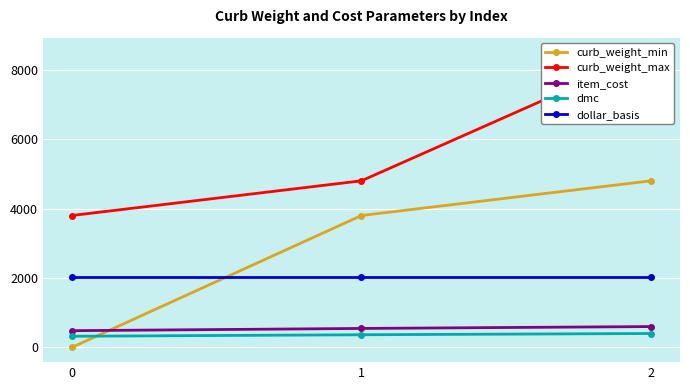

Rank the categories by item_cost value from highest to lowest.

2, 1, 0